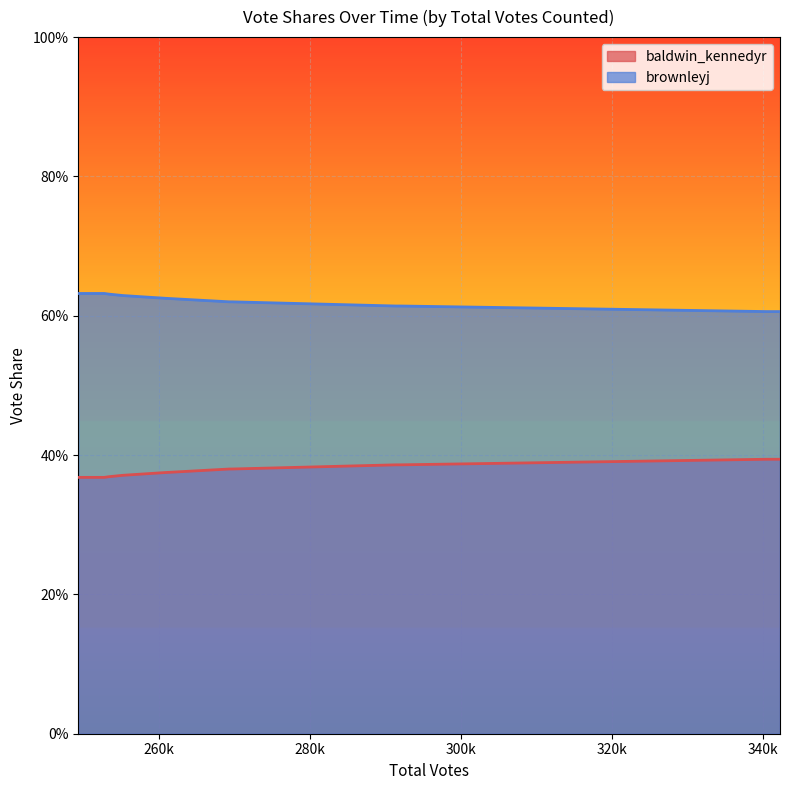

True or false: brownleyj and baldwin_kennedyr intersect in this chart.

False